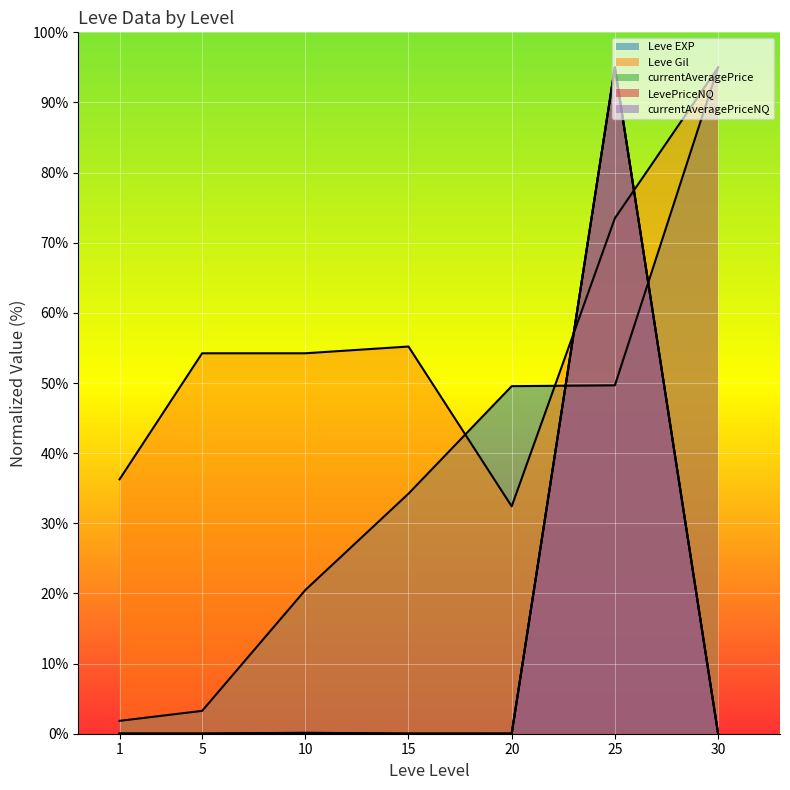

True or false: currentAveragePrice has more than 1 interior local peaks.

True